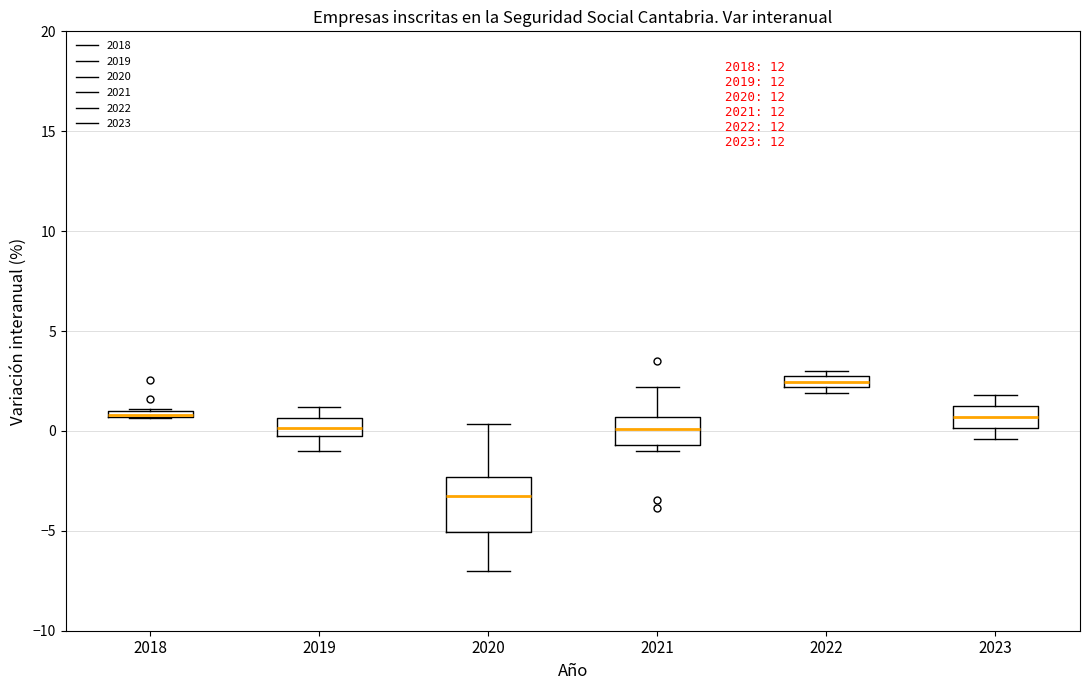

Where does the upper whisker of the box at x = 2020 end on the y-axis? The values are not printed on the chart, so give them approximately, as read against the axis.

0.5